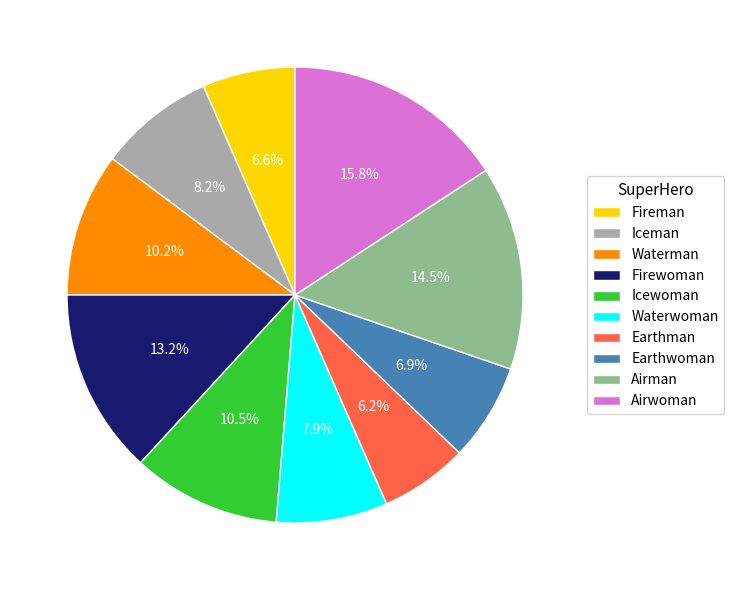

True or false: Fireman accounts for 1% of the total.

False